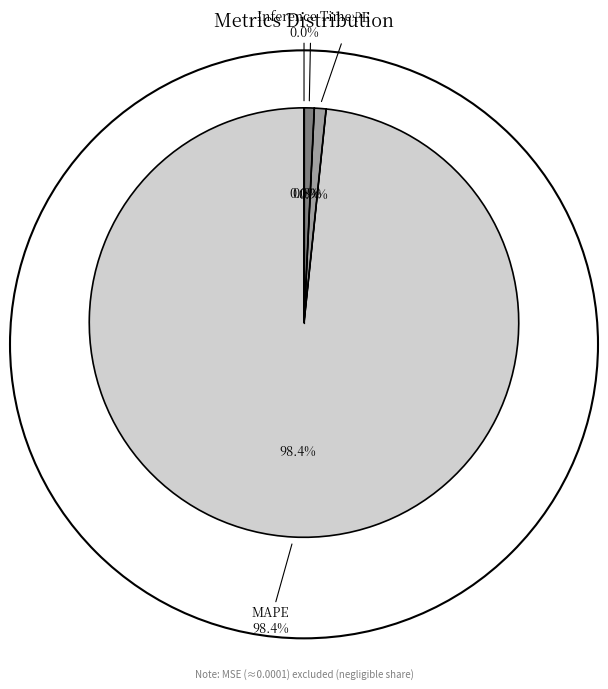

What percentage is NOT represented by Inference Time?

100.0%